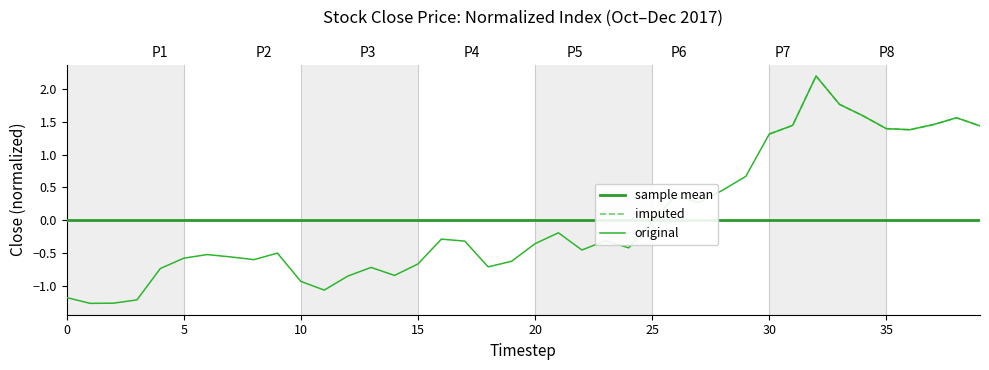

True or false: imputed and sample mean intersect in this chart.

False